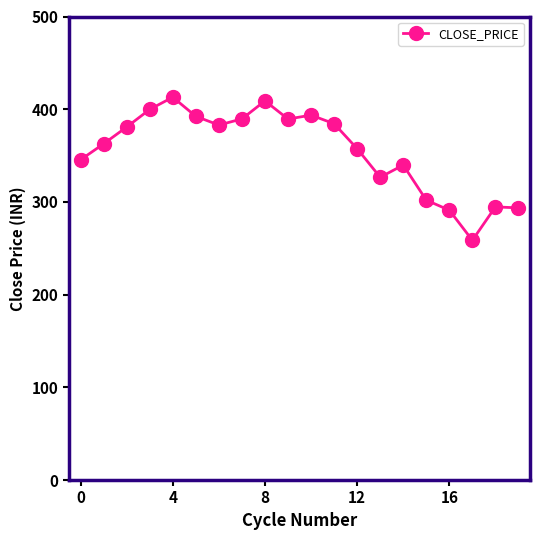

What is the difference between the second highest and minimum values?

150.4